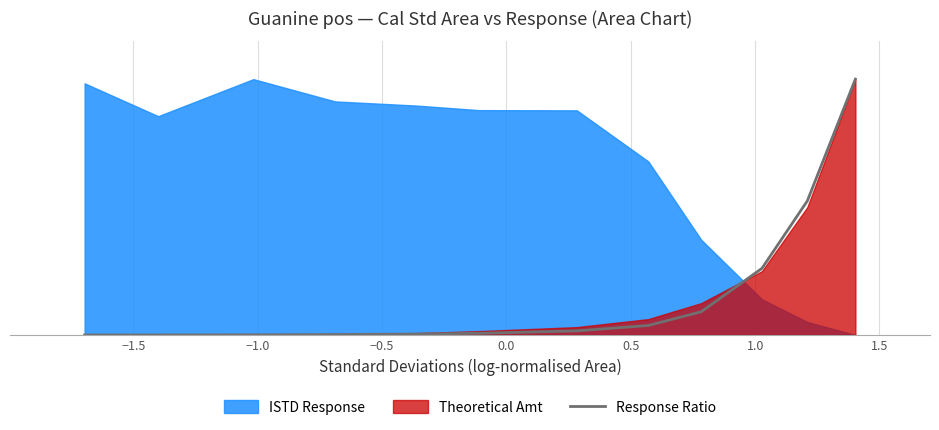

What is the difference between the maximum and second lowest values?

1.0